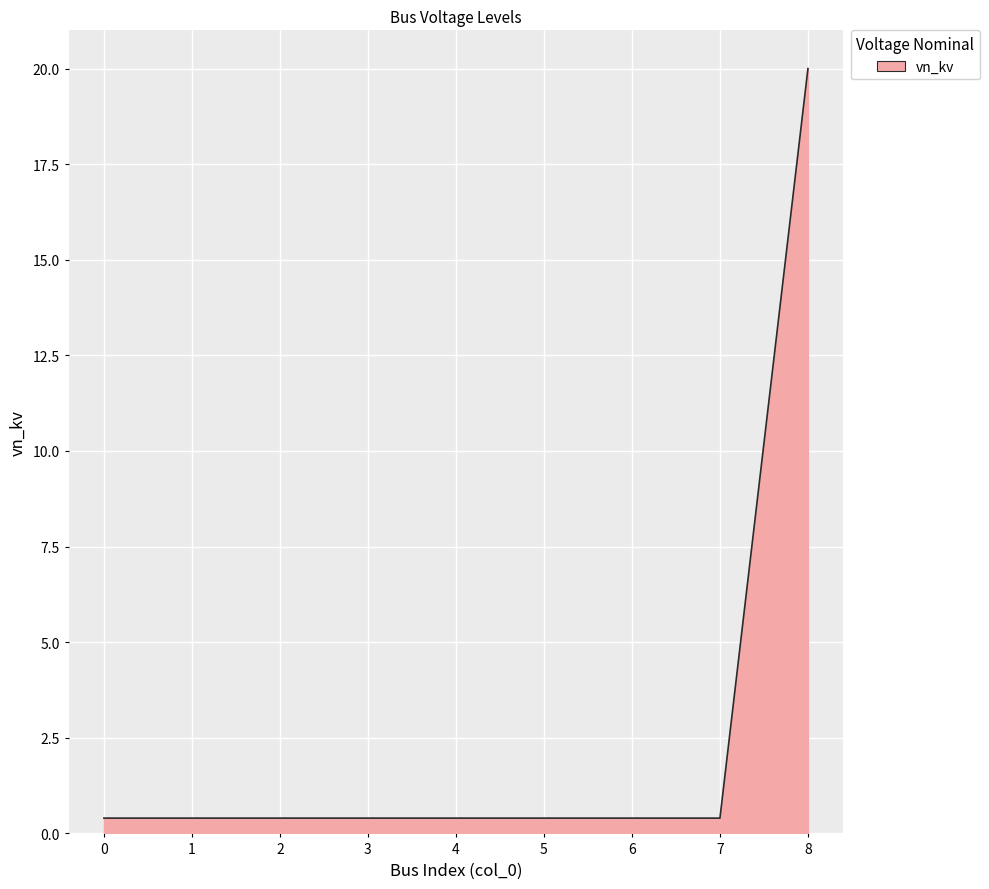

Reading left to right, transcribe all the data shown in this chart.

0.4	0.4	0.4	0.4	0.4	0.4	0.4	0.4	20.0